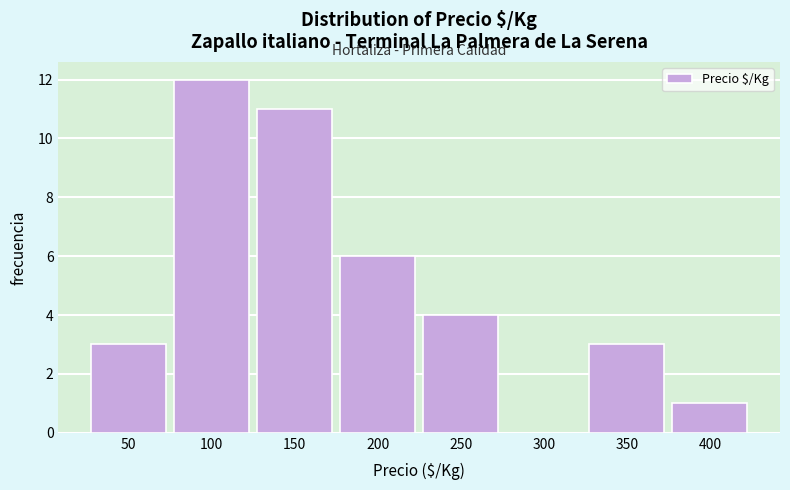

Reading right to left, transcribe all the data shown in this chart.

400=1	350=3	300=0	250=4	200=6	150=11	100=12	50=3